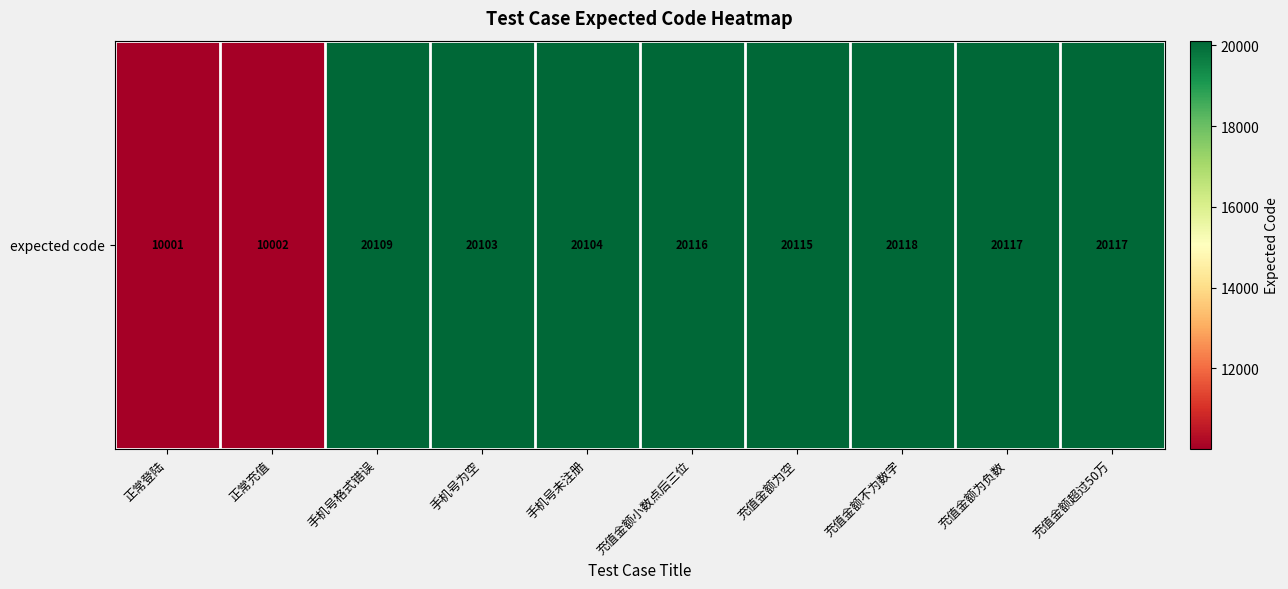

What is the average value?

18090